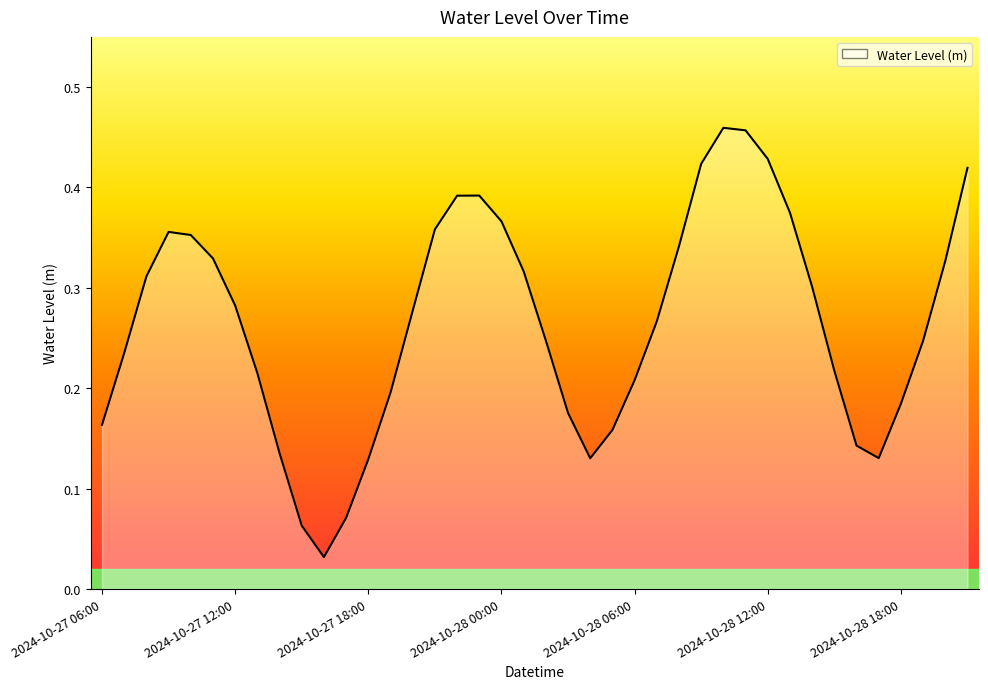

The value at 2024-10-28 08:00 is 0.3. True or false?

True